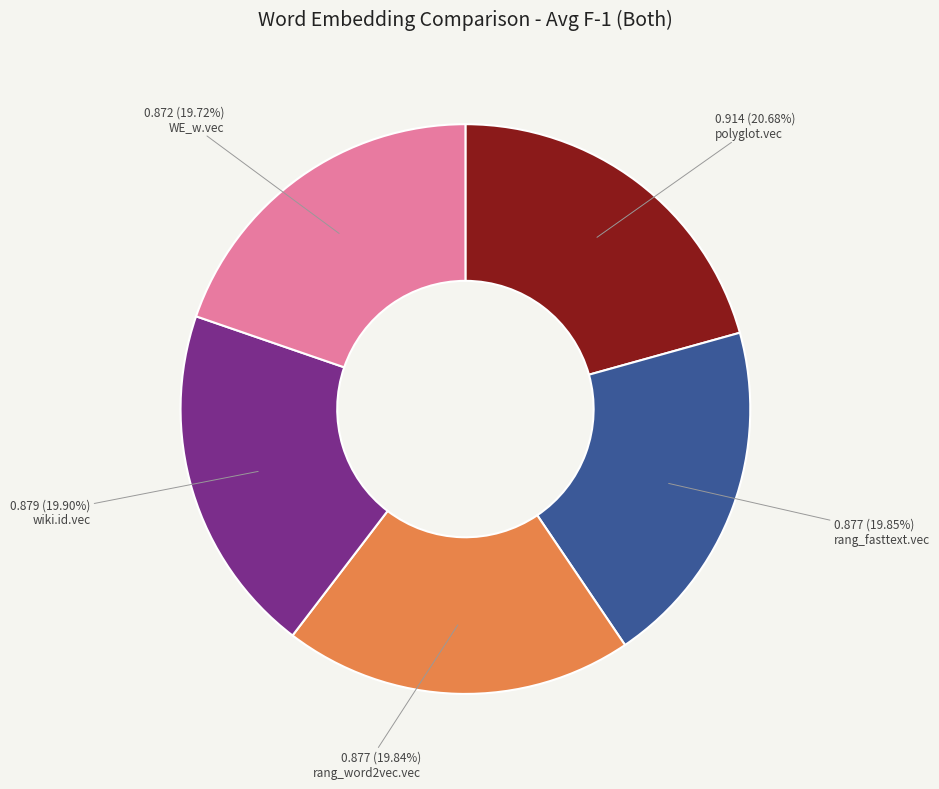

To the nearest percent, what portion does wiki.id.vec represent?

20%